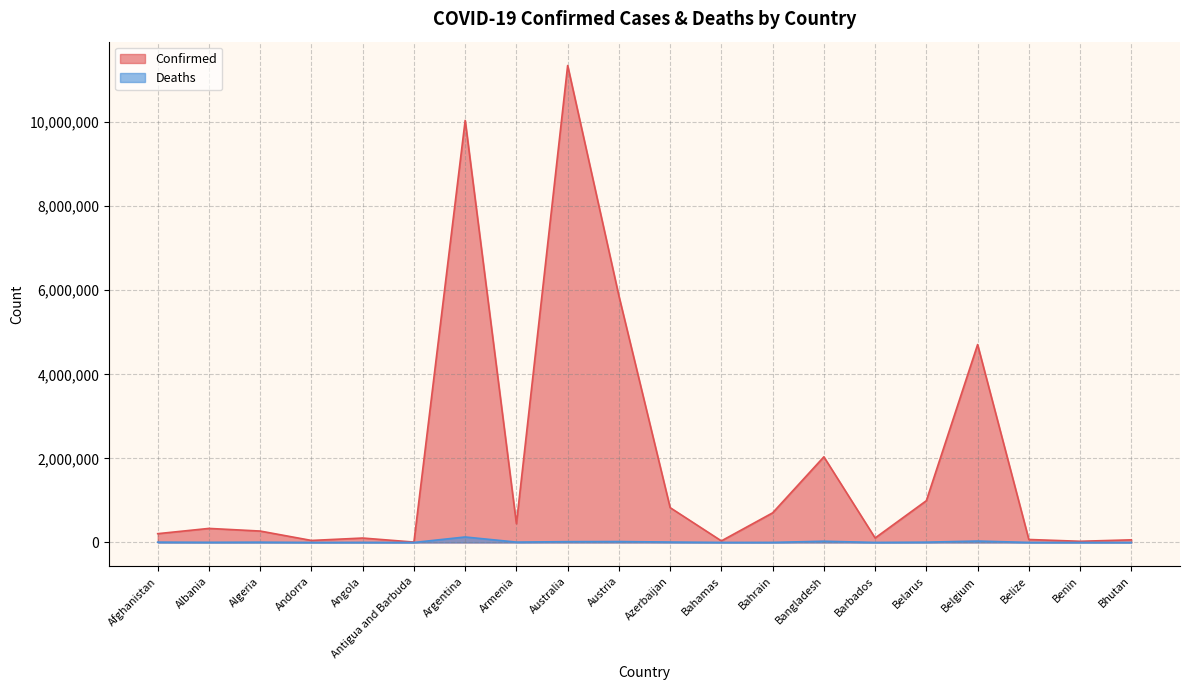

What is the difference between the Confirmed values at Albania and Bahrain?

370177